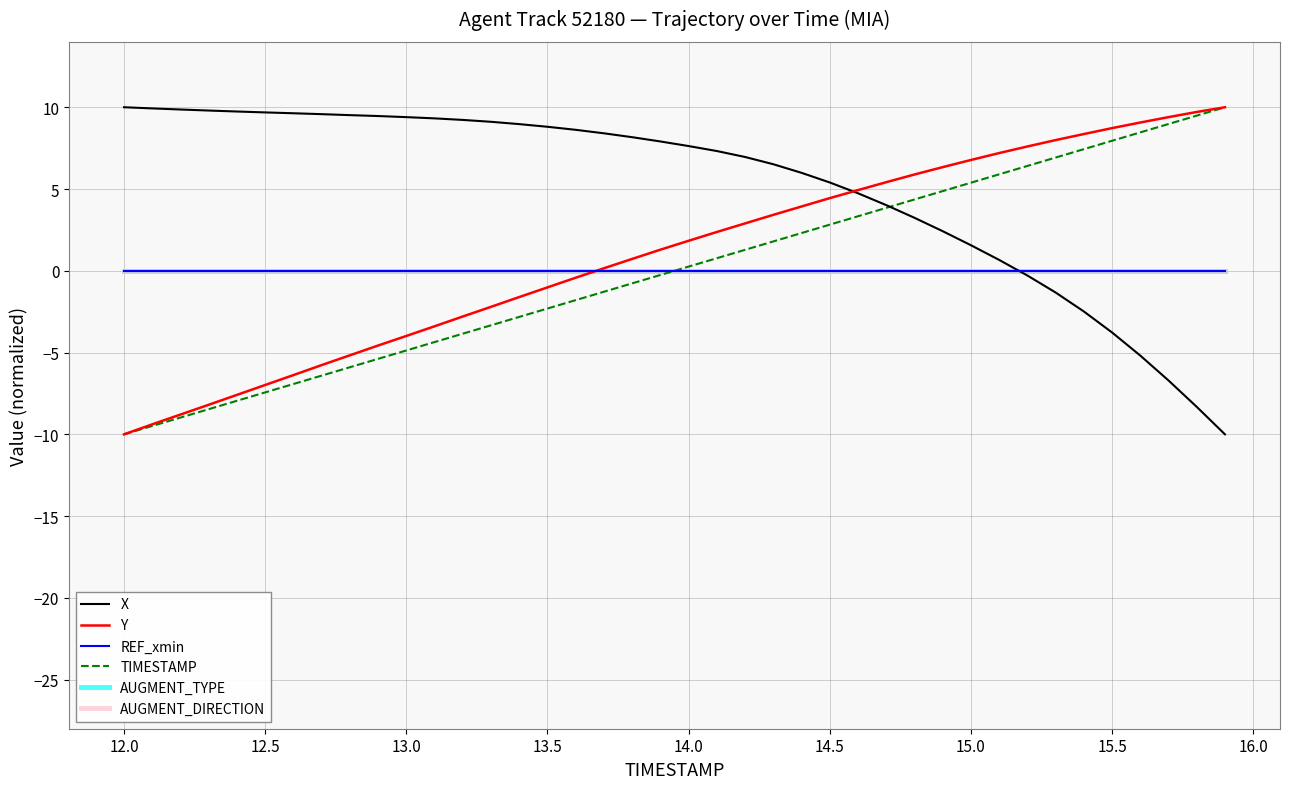

How many negative values does the X series have?

8